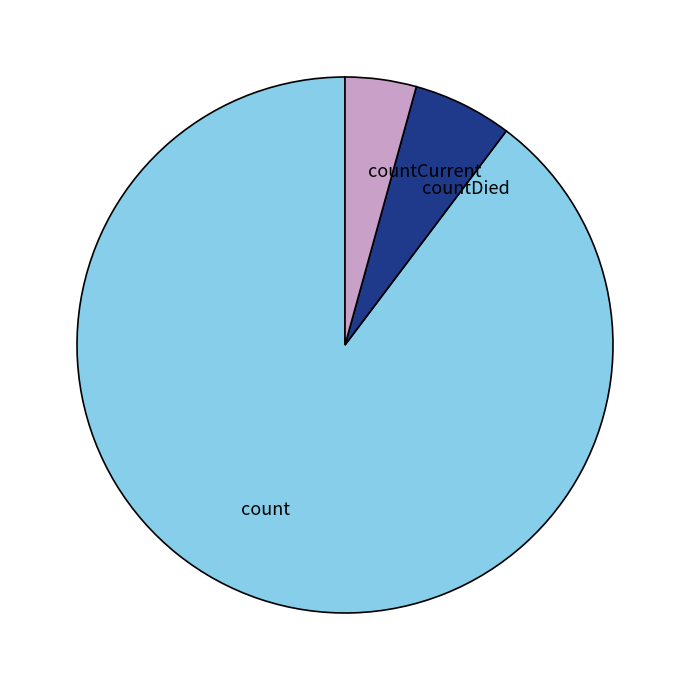

Rank the categories by value from lowest to highest.

countCurrent, countDied, count